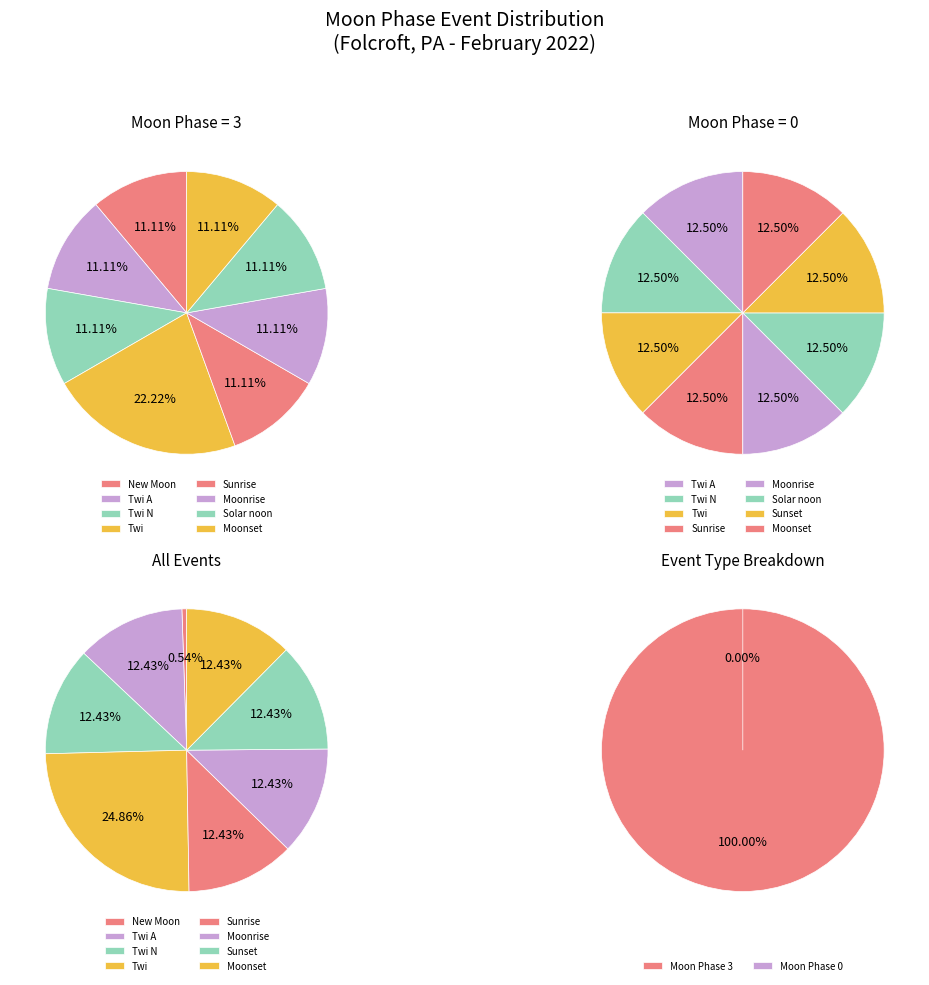

Is there any slice that represents more than half of the pie?

No